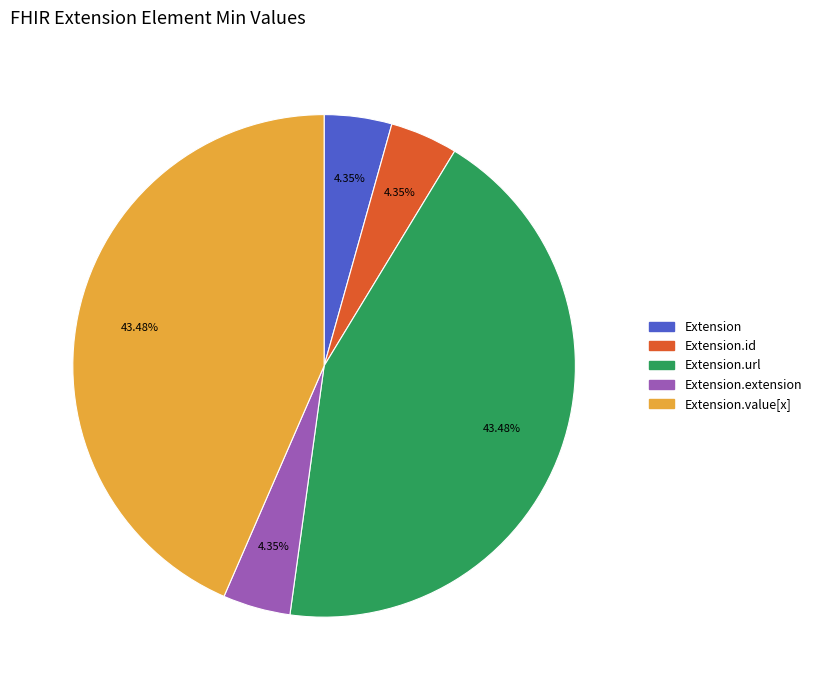

What percentage is NOT represented by Extension.id?

95.7%